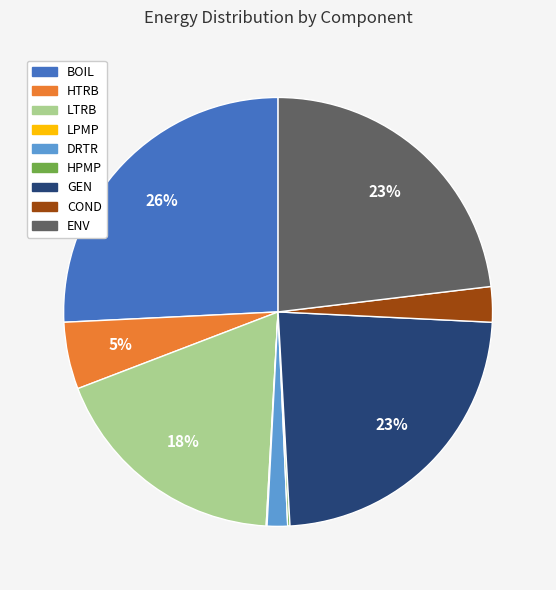

What percentage is the LTRB slice, to the nearest percent?

18%